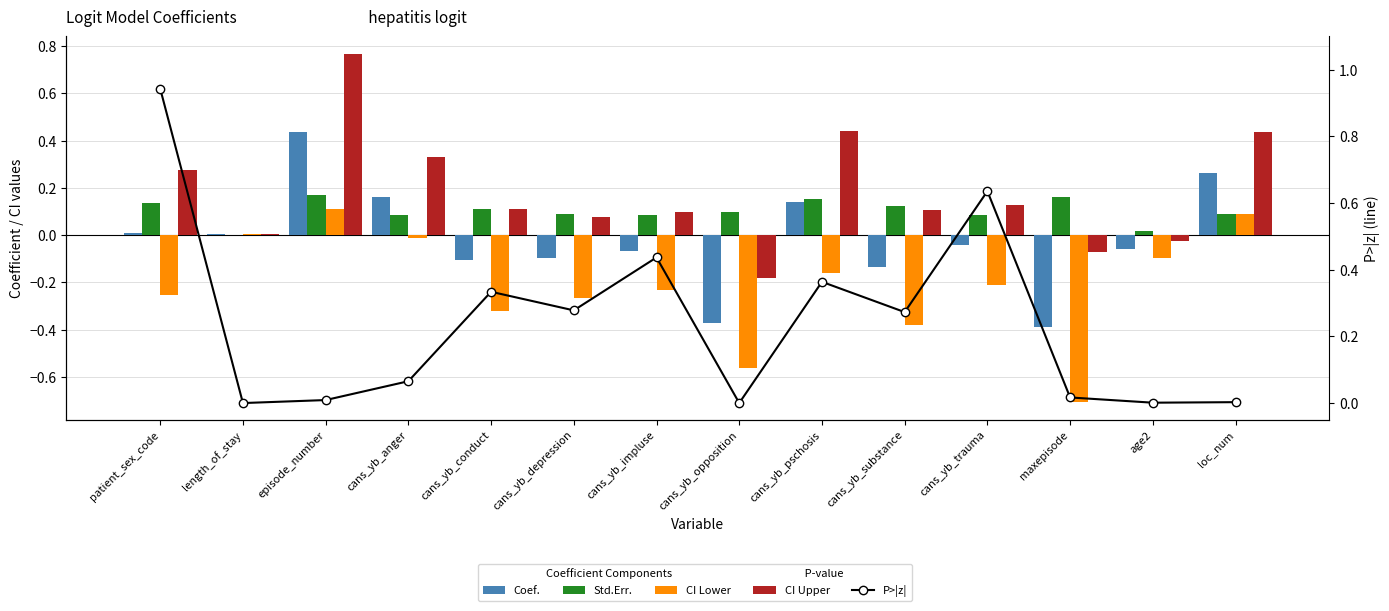

Are the bars horizontal?

No